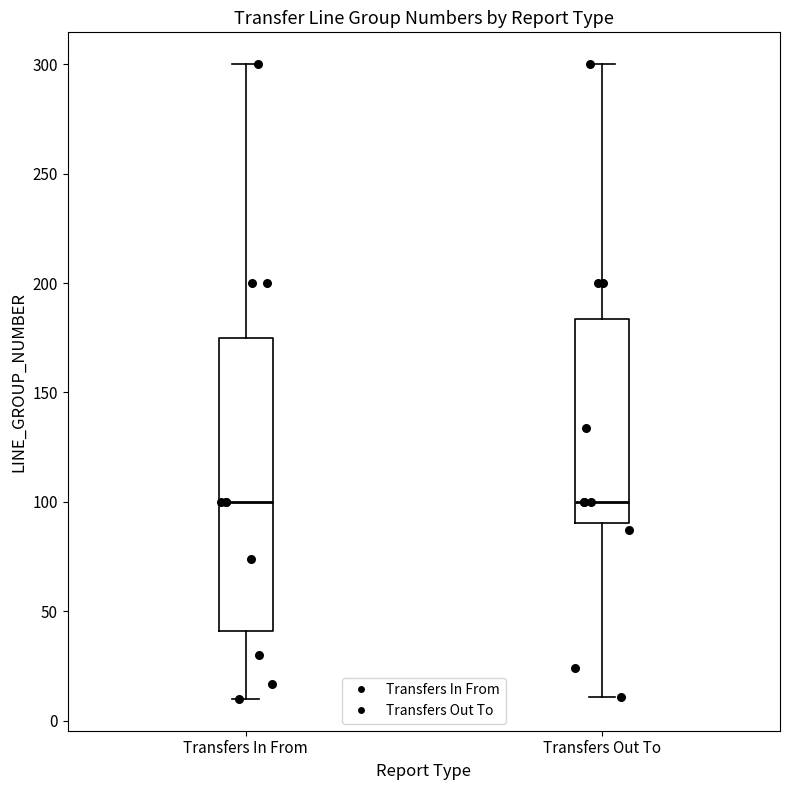

Reading left to right, read every box against the y-axis: the position of its median line, the range the box covers, and the ends of its whiskers. The values are not printed on the chart, so give them approximately, as read against the axis.

Transfers In From: median 100, box 40 to 175, whiskers 10 to 300
Transfers Out To: median 100, box 90 to 185, whiskers 10 to 300